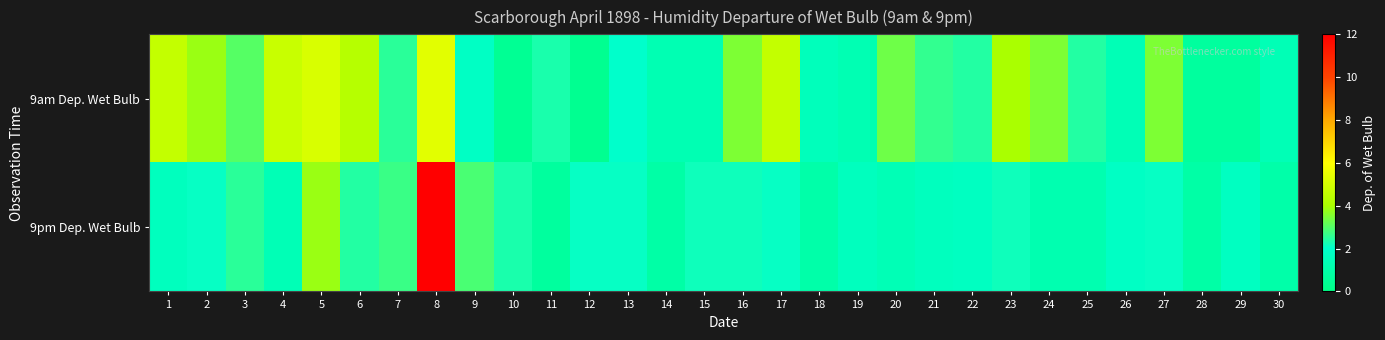

At how many categories does at least one series exceed 5?

2